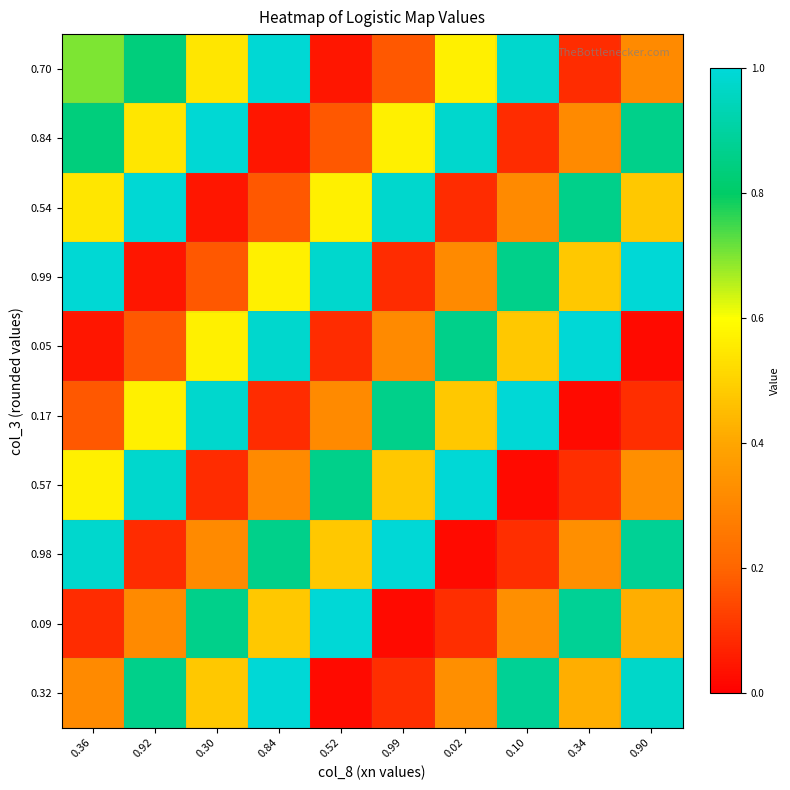

At how many categories does at least one series exceed 0?

10